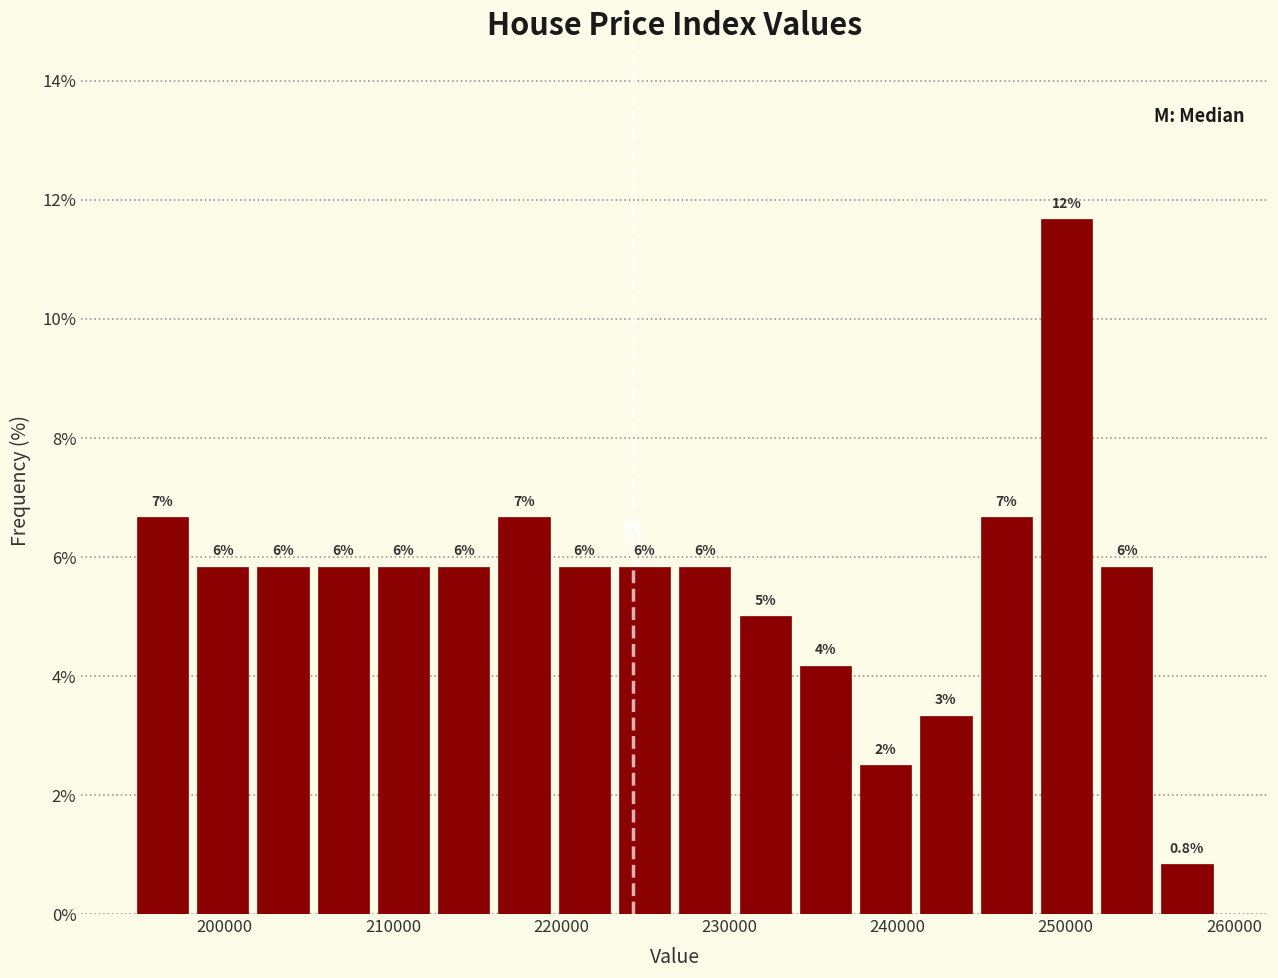

Around what value on the x-axis is the tallest bar? Give the approximate position of its centre, as read against the axis.

250000